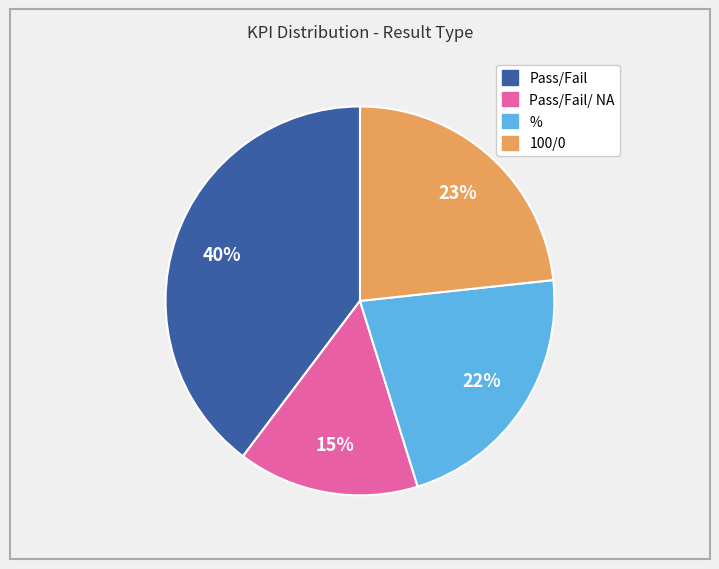

Does any single category account for the majority?

No